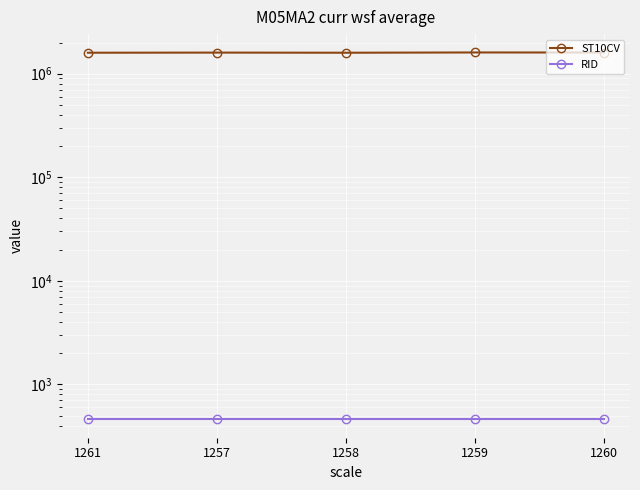

Rank the series by their average value, from highest to lowest.

ST10CV, RID